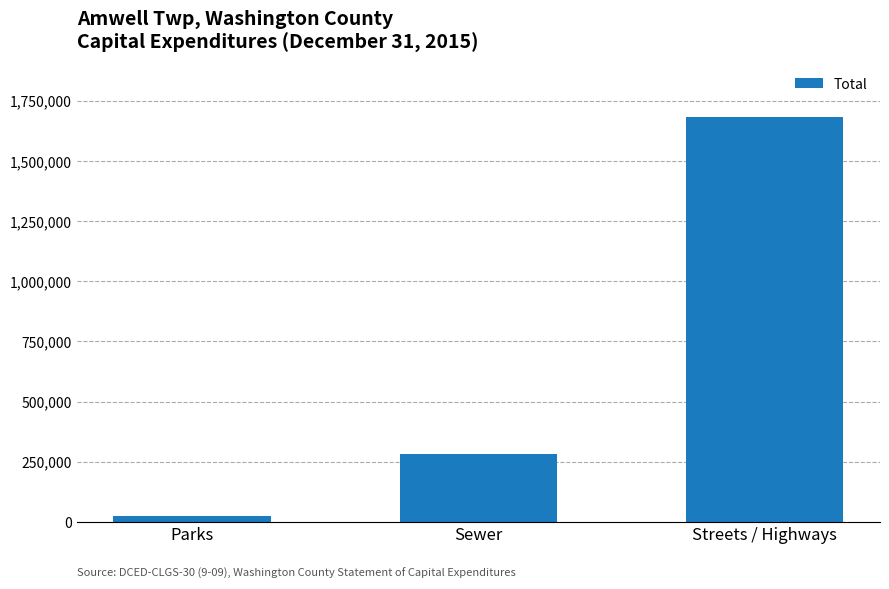

Is it true that the value at Streets / Highways is 1682411?

True